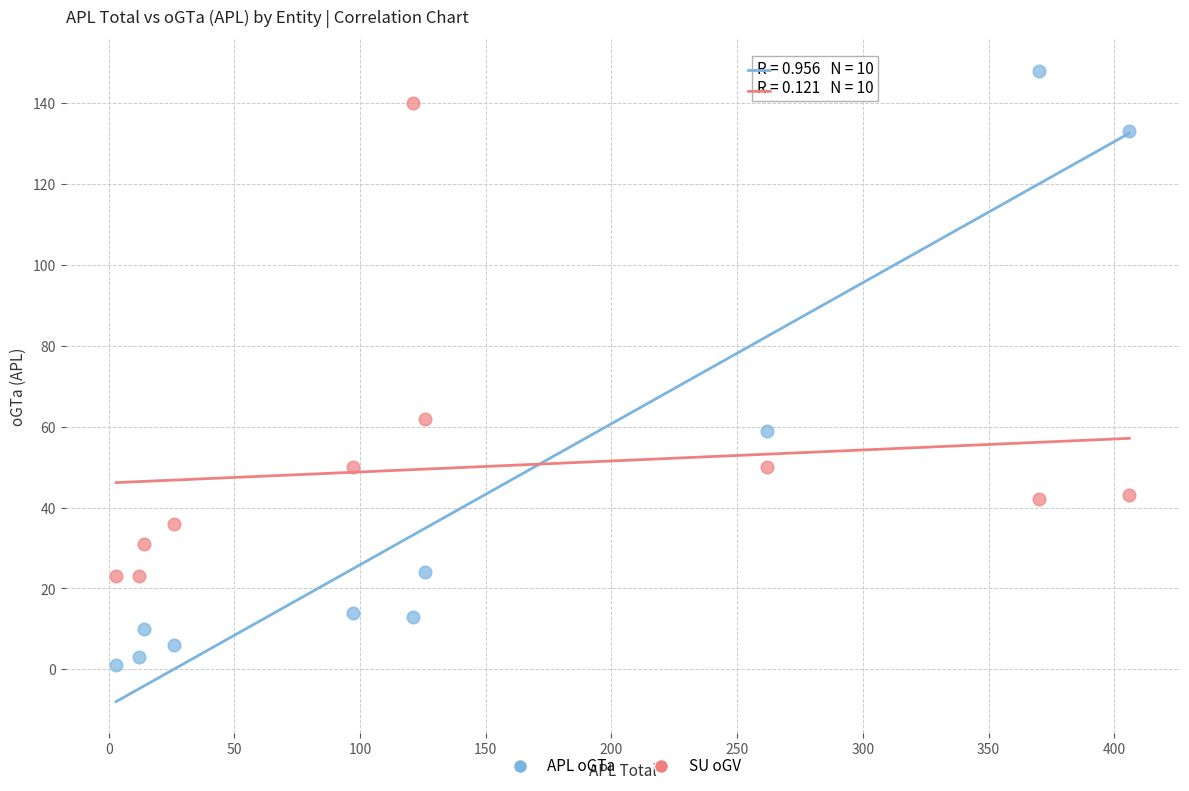

Which series reaches the minimum Y coordinate?

APL oGTa